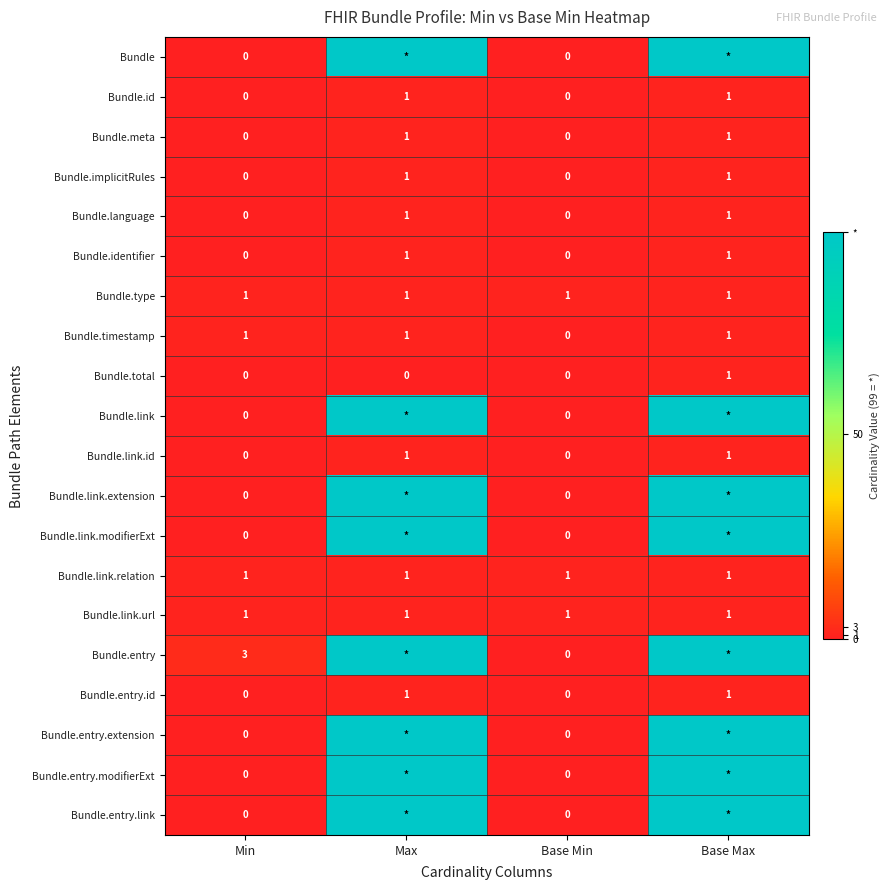

Is it true that Bundle.link.relation equals 2 at Min?

False